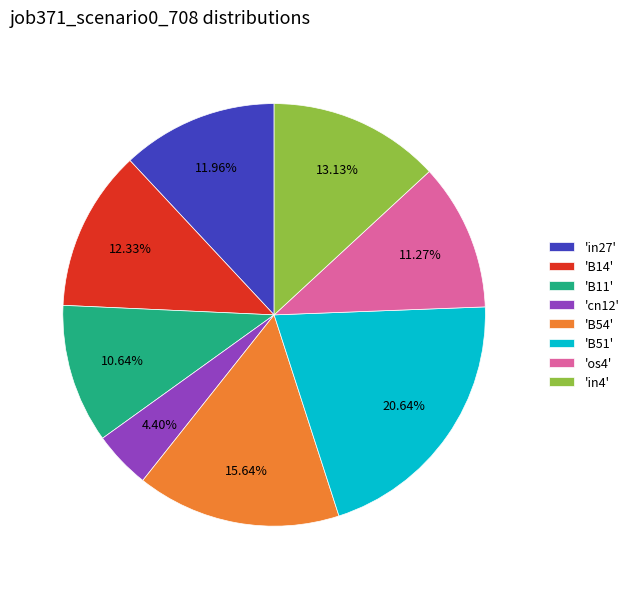

Which has a higher value, 'cn12' or 'in4'?

'in4'